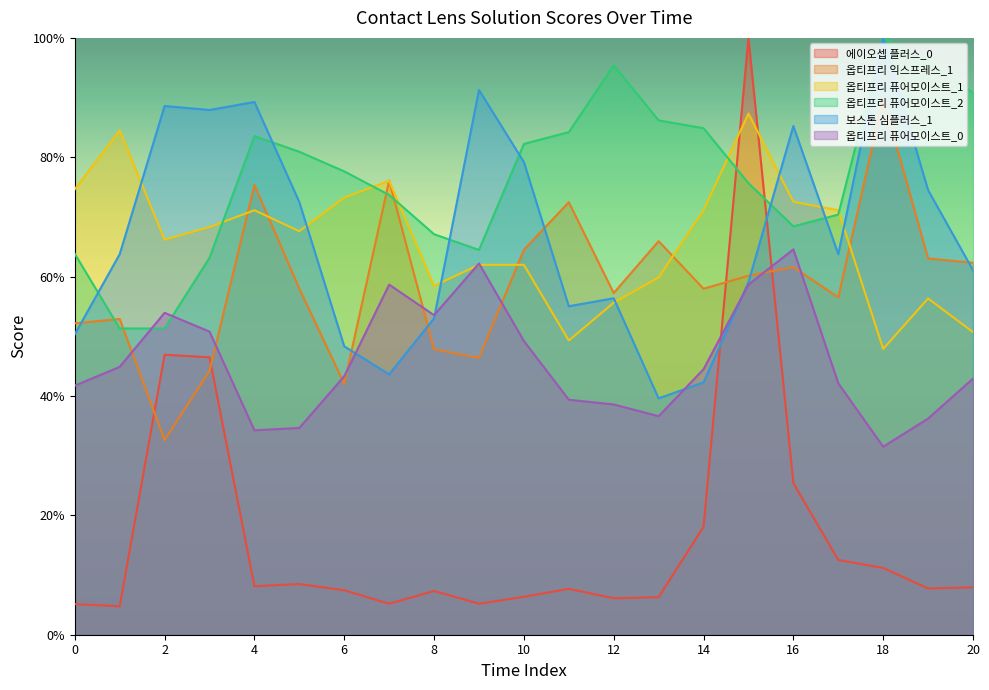

How many data points in 옵티프리 퓨어모이스트_0 are less than 43?

10